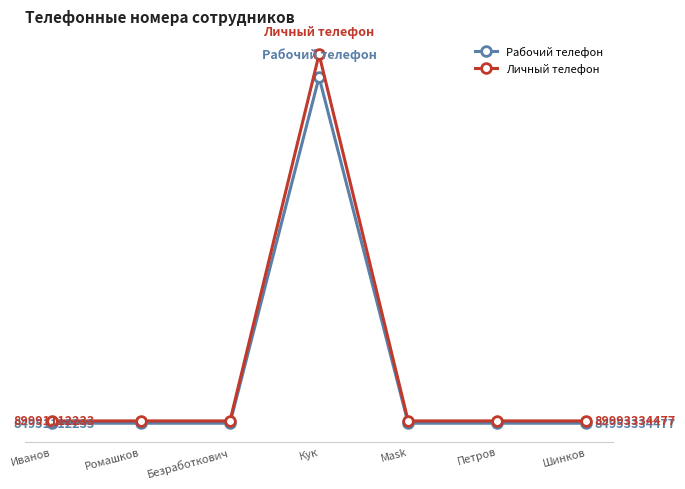

What are all the series names shown in the legend?

Рабочий телефон, Личный телефон